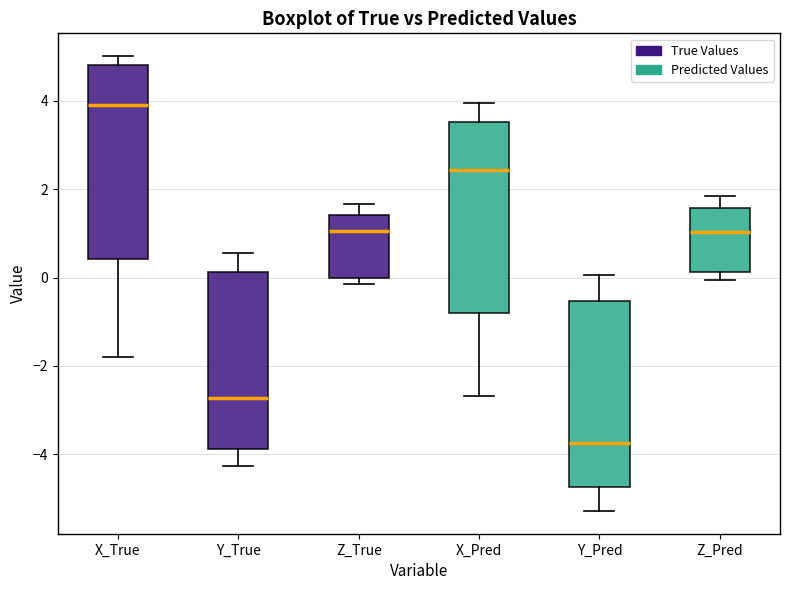

Which box's median line is the lowest?

Y_Pred